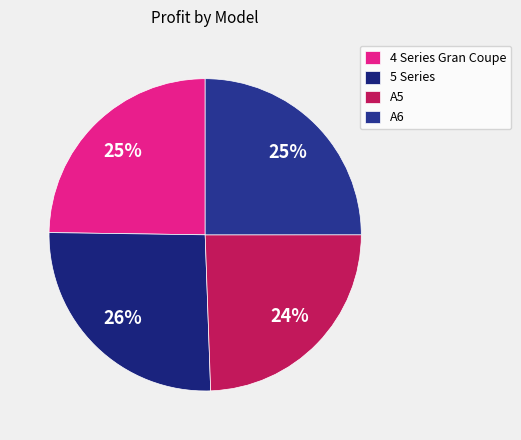

What is the largest slice in the pie chart?

5 Series